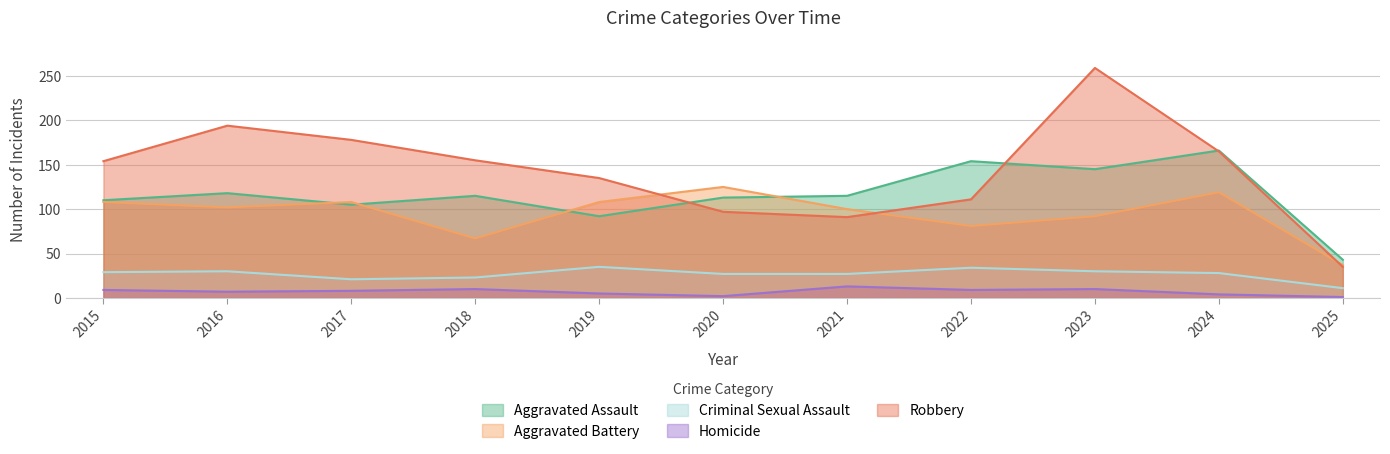

What is the value of the Criminal Sexual Assault point at the 3rd from the left?

21